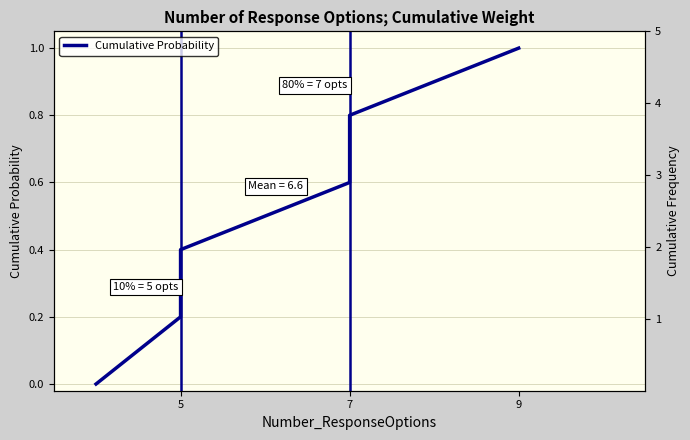

What is the difference between the maximum and minimum values?

1.0